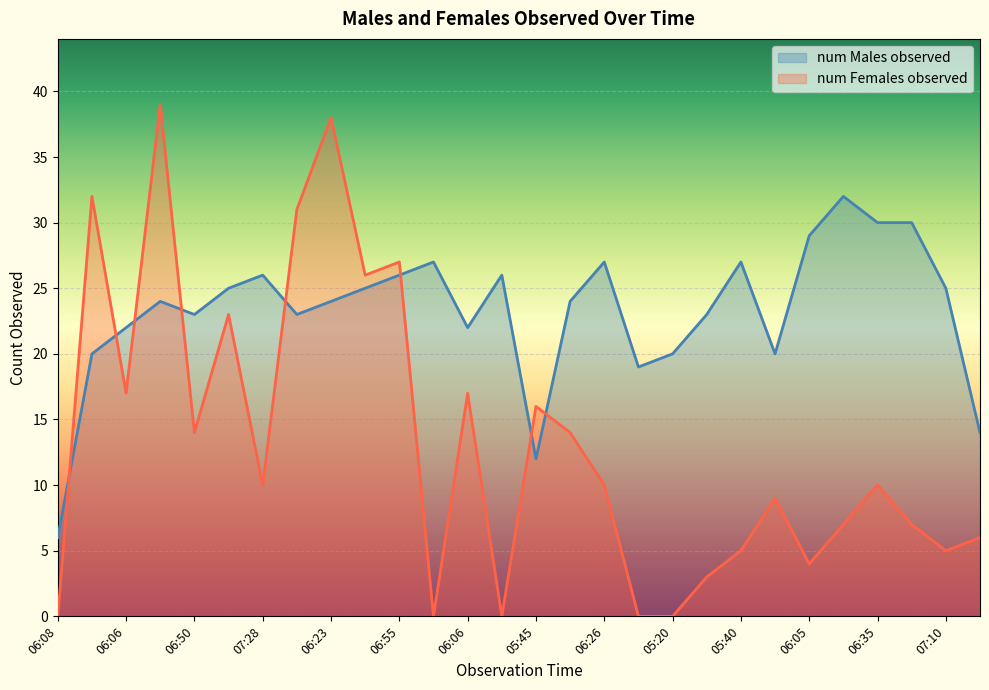

How many lines are shown in the chart?

2